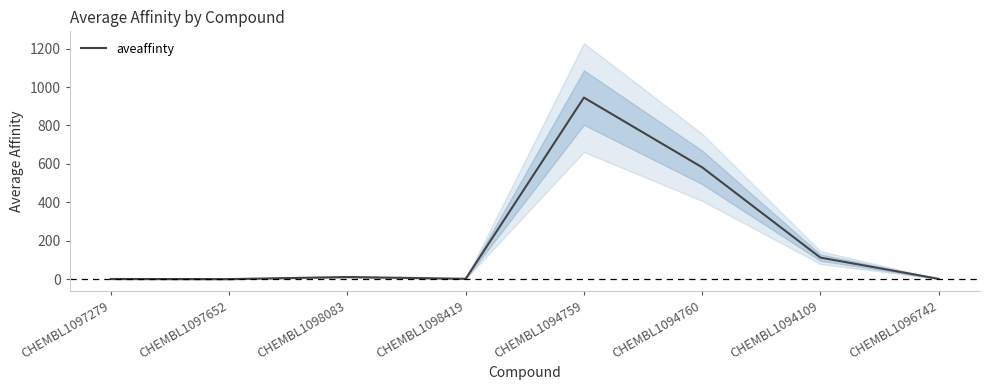

List the labels in order of value, smallest first.

CHEMBL1097652, CHEMBL1097279, CHEMBL1096742, CHEMBL1098419, CHEMBL1098083, CHEMBL1094109, CHEMBL1094760, CHEMBL1094759